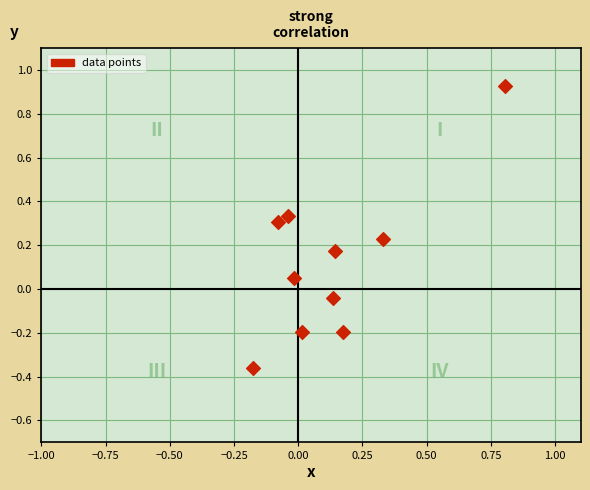

What is the range of Y values (max minus min)?

1.3